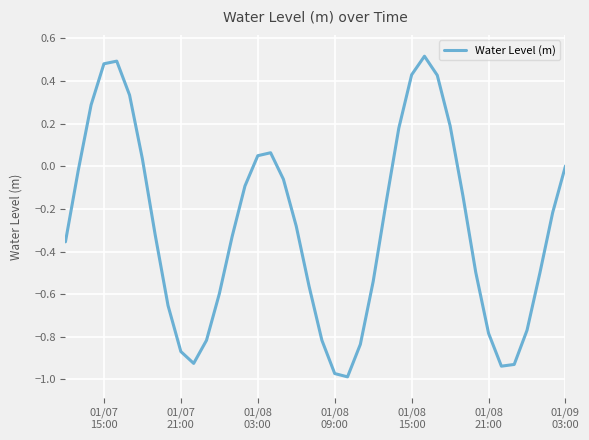

Does the chart display data point markers on the line(s)?

No